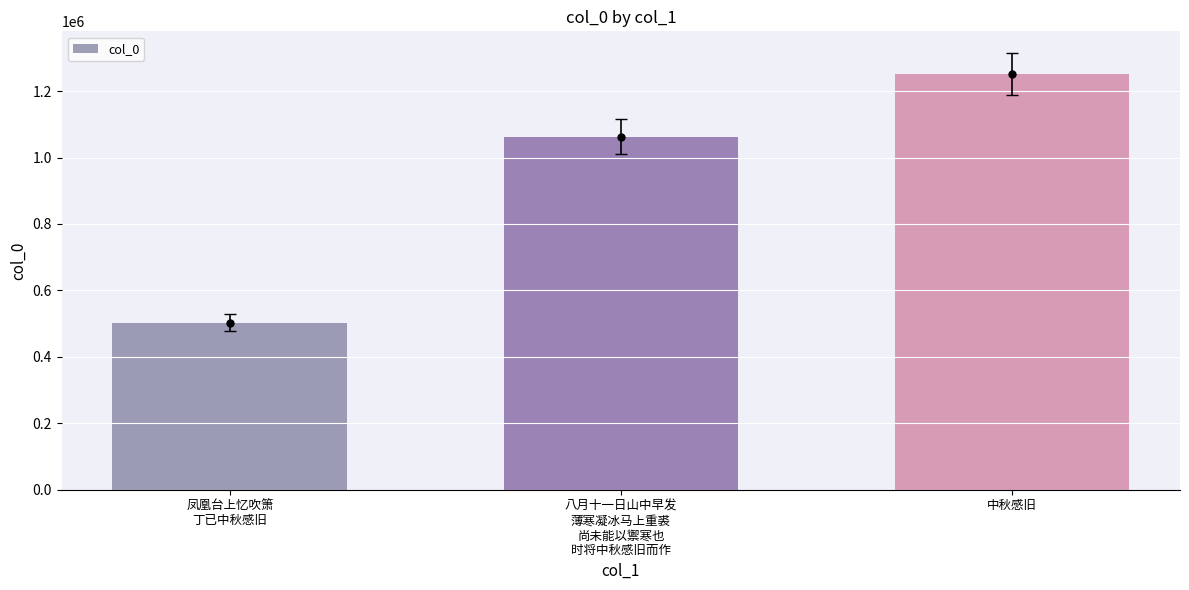

List the labels in order of value, largest first.

中秋感旧, 八月十一日山中早发
薄寒凝冰马上重裘
尚未能以禦寒也
时将中秋感旧而作, 凤凰台上忆吹箫
丁已中秋感旧